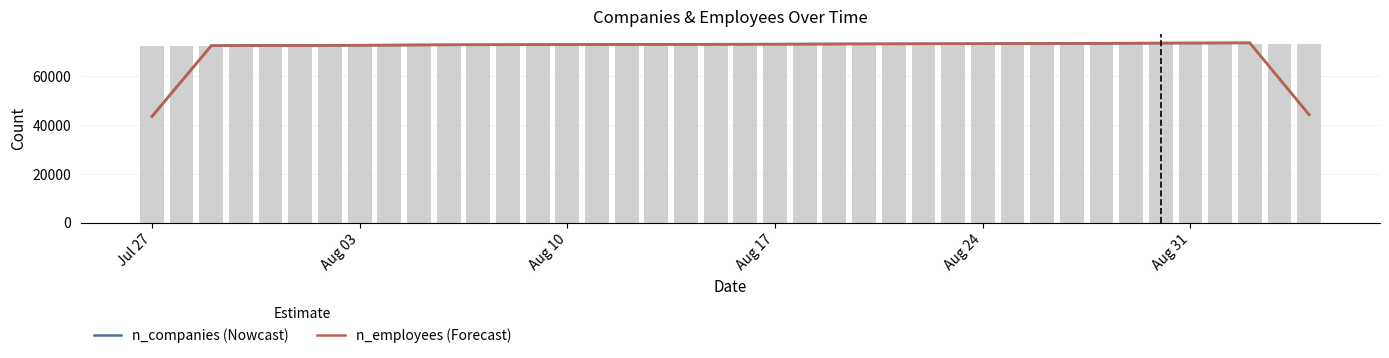

How many groups of bars are there?

40